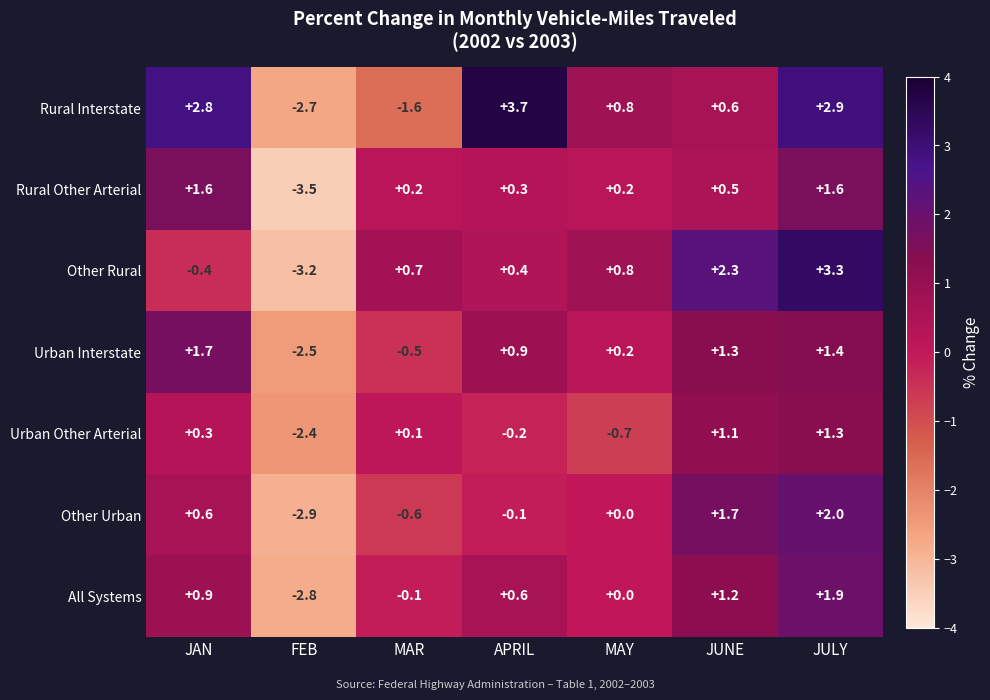

Which category has the highest value across all series?

APRIL